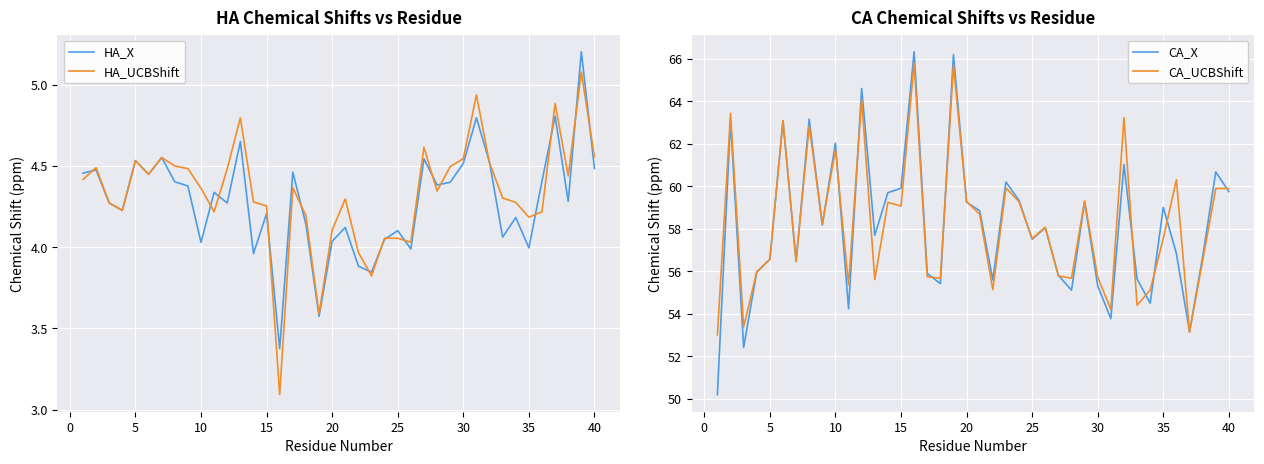

What is the difference between the highest and lowest values at 15?

52.0